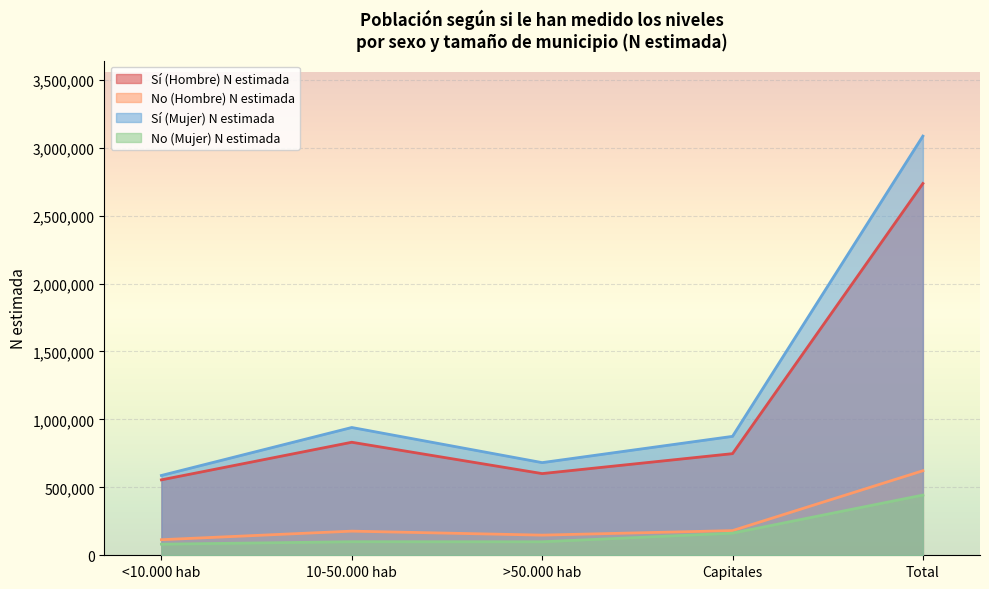

What are all the series names shown in the legend?

Sí (Hombre) N estimada, No (Hombre) N estimada, Sí (Mujer) N estimada, No (Mujer) N estimada